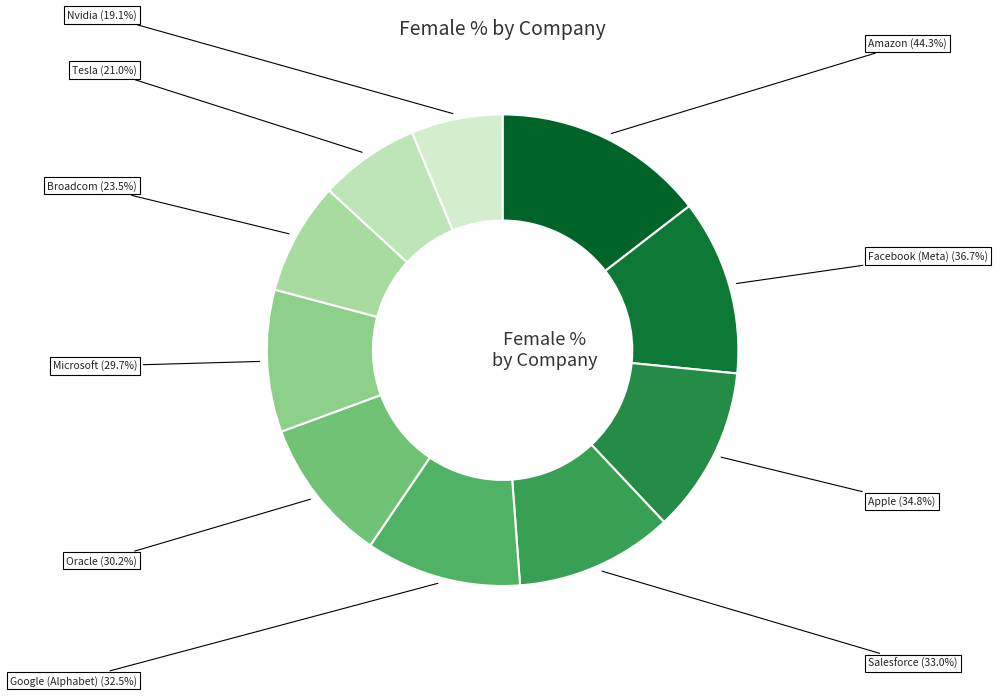

How many slices are in this pie chart?

10